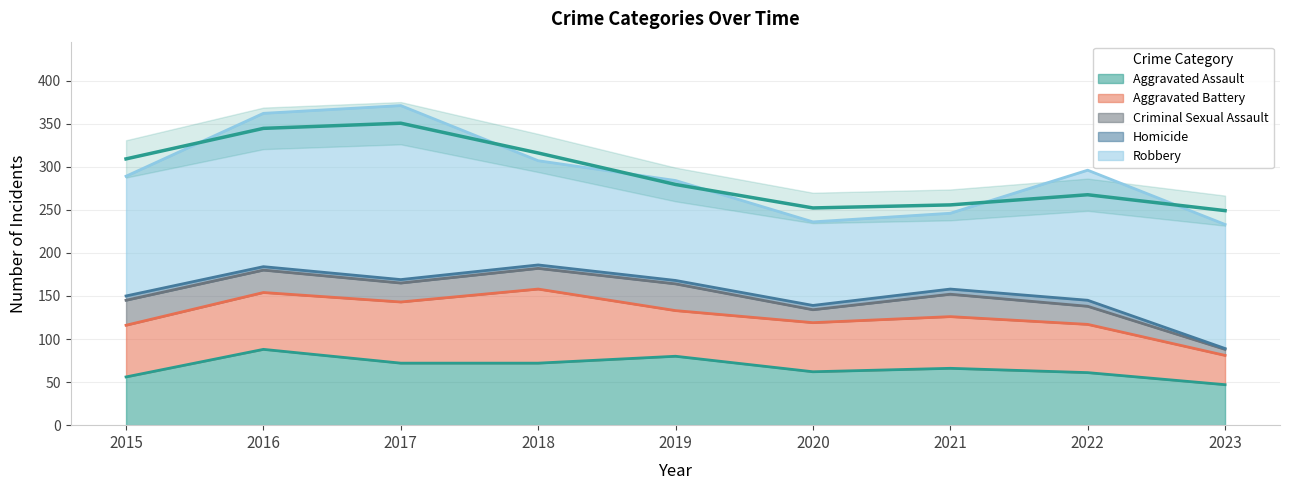

How many data points in Homicide are less than 4?

1